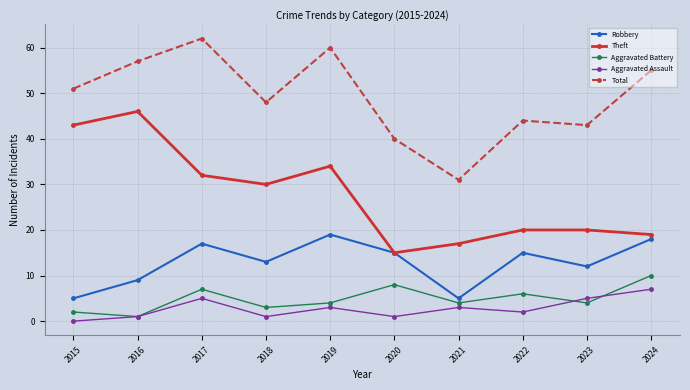

Does the chart have visible grid lines?

Yes